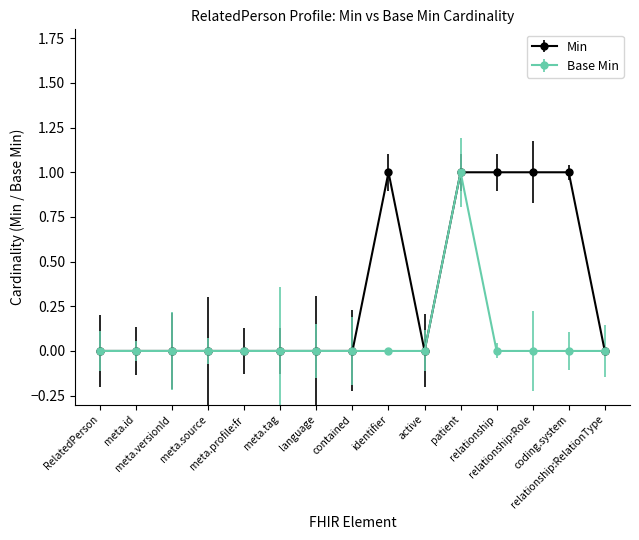

True or false: Min has more than 0 points higher than both neighbors.

True